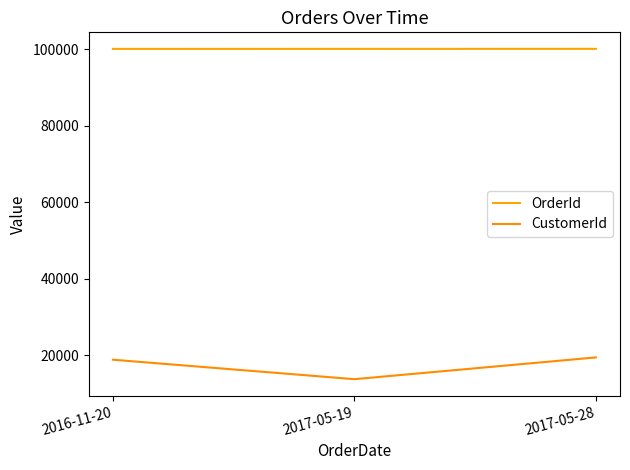

Reading left to right, transcribe all the data shown in this chart.

OrderId: 2016-11-20=100041	2017-05-19=100048	2017-05-28=100055
CustomerId: 2016-11-20=18820	2017-05-19=13735	2017-05-28=19420